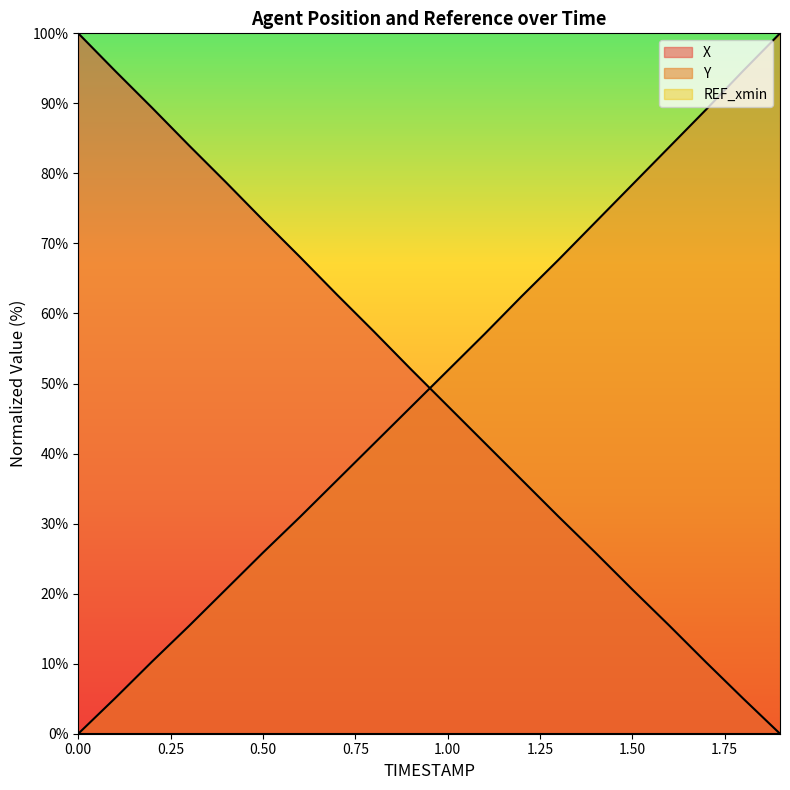

Rank the series at 0.7 from highest to lowest value.

X, Y